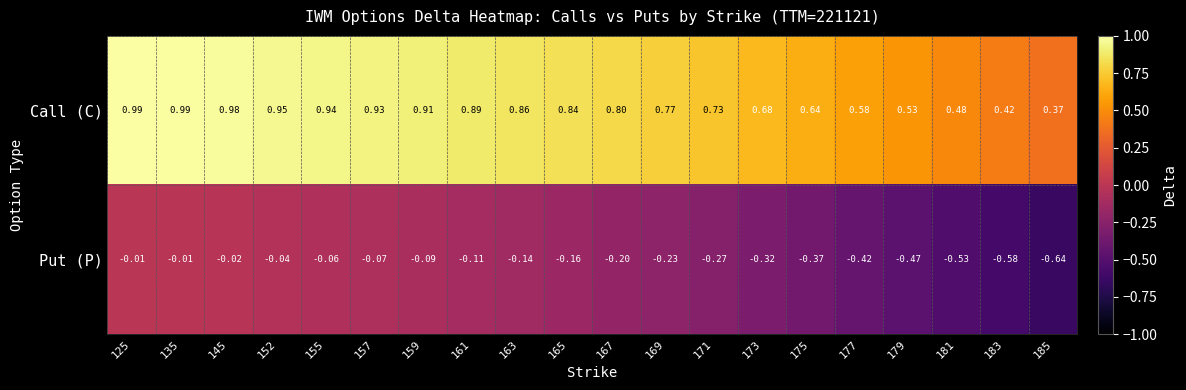

Which series has the widest spread of values?

Put (P)